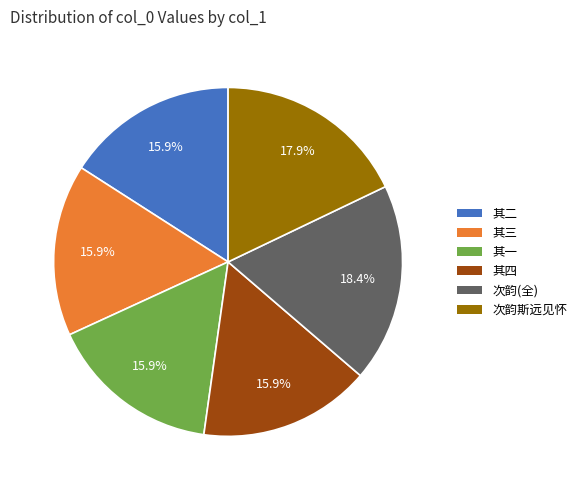

Is there any slice that represents more than half of the pie?

No